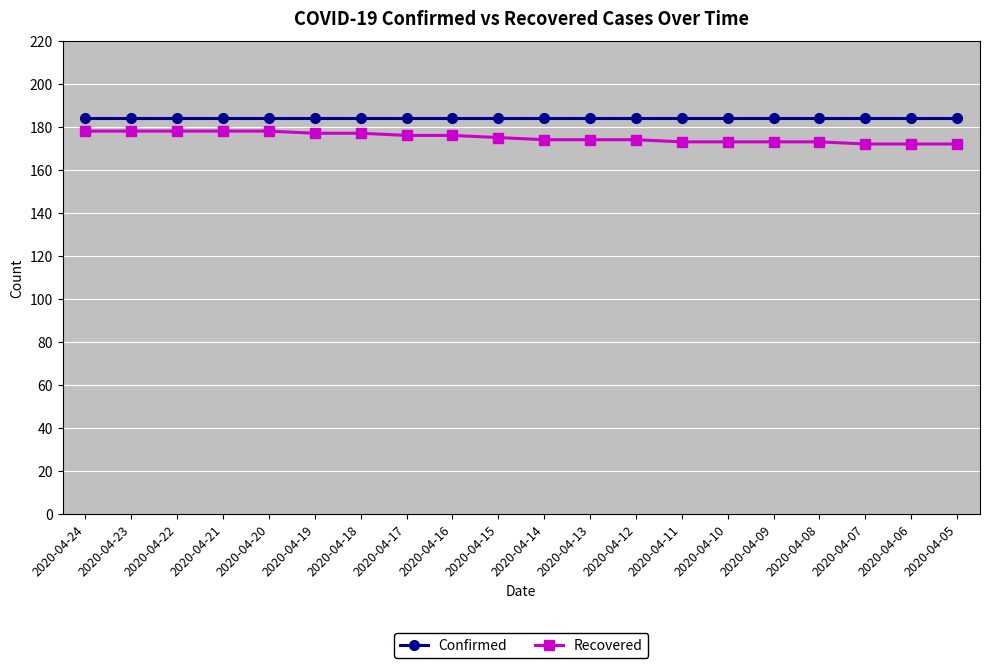

Read the Recovered value at 2020-04-08.

173